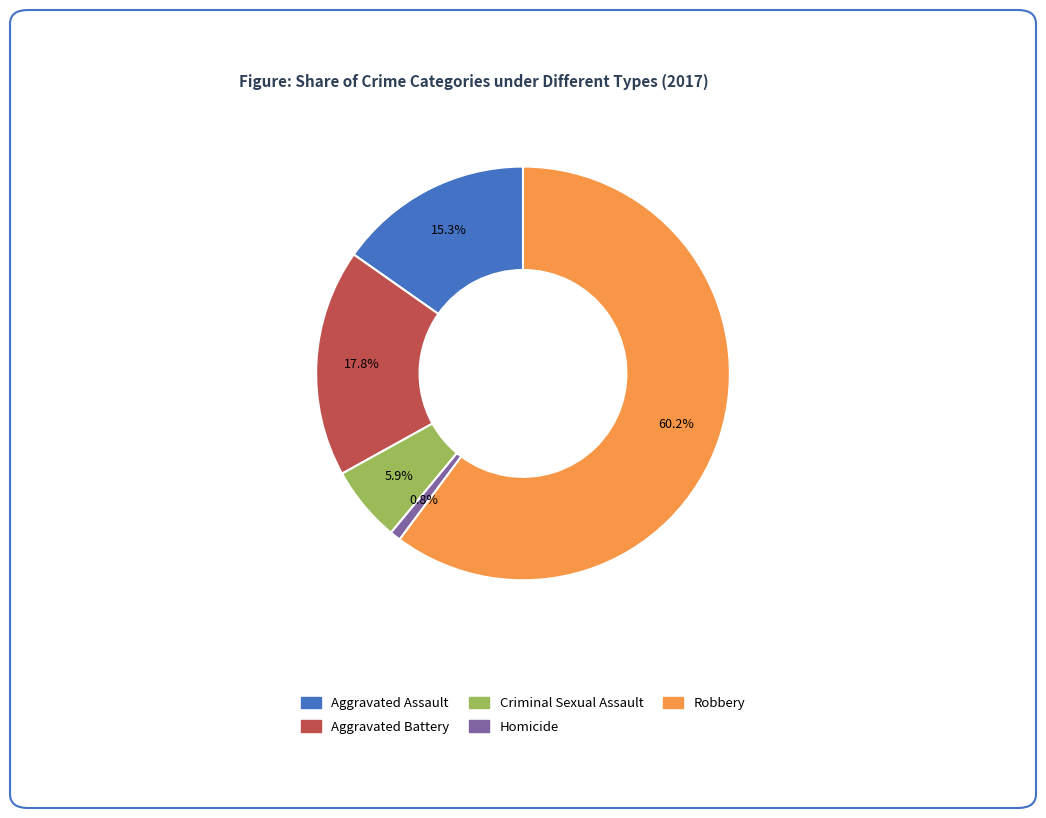

Is Aggravated Assault the majority of the pie?

No